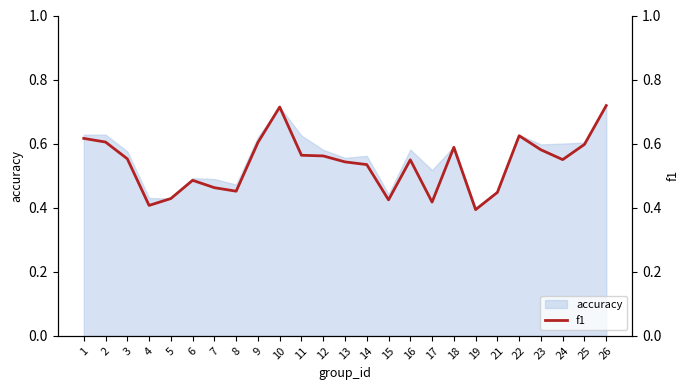

What is the value of the 8th point from the left?

0.5